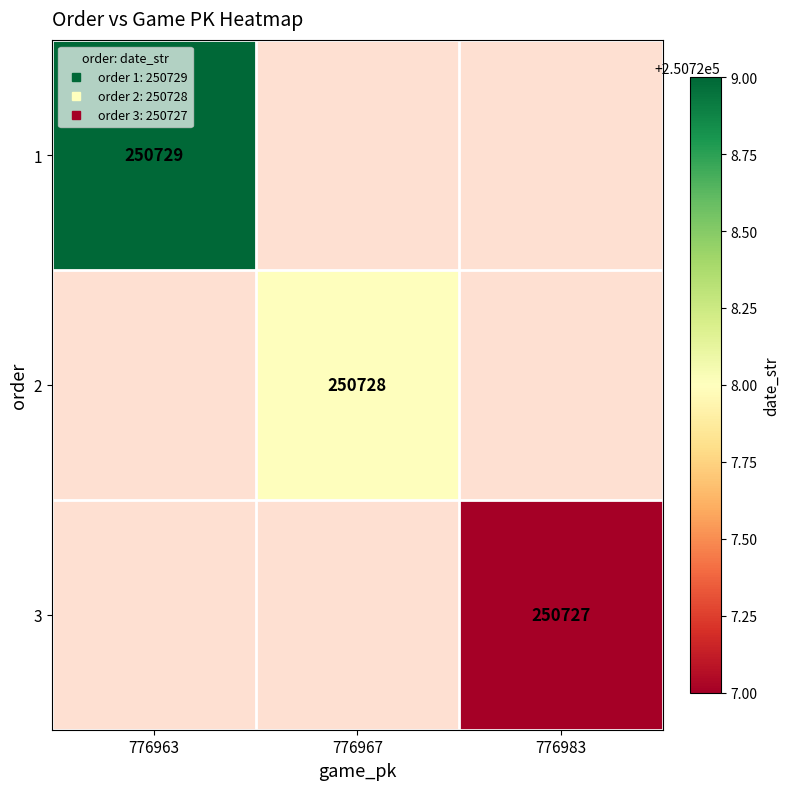

Is it true that 1 equals 172226.4 at 776963?

False